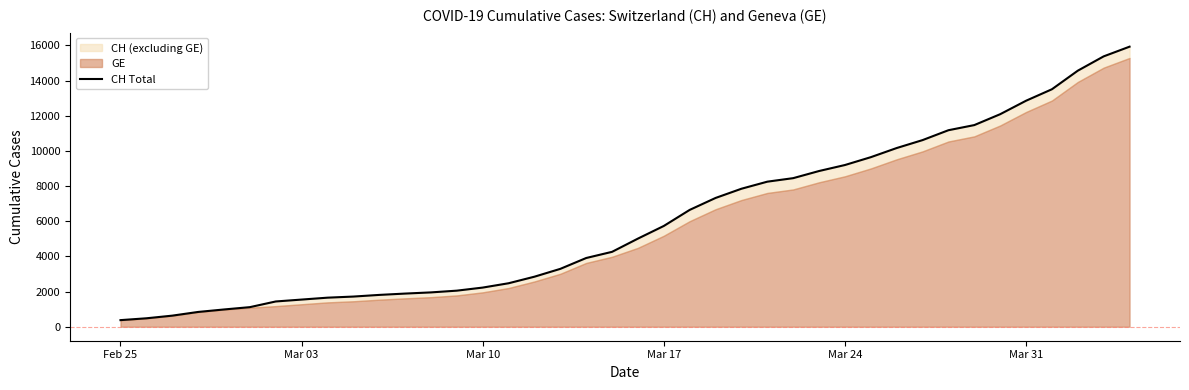

How many lines are shown in the chart?

1